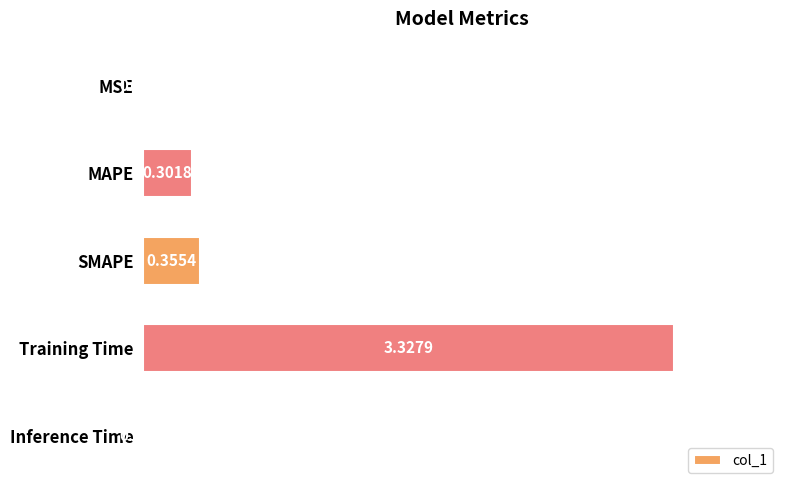

What is the sum of all values?

4.0